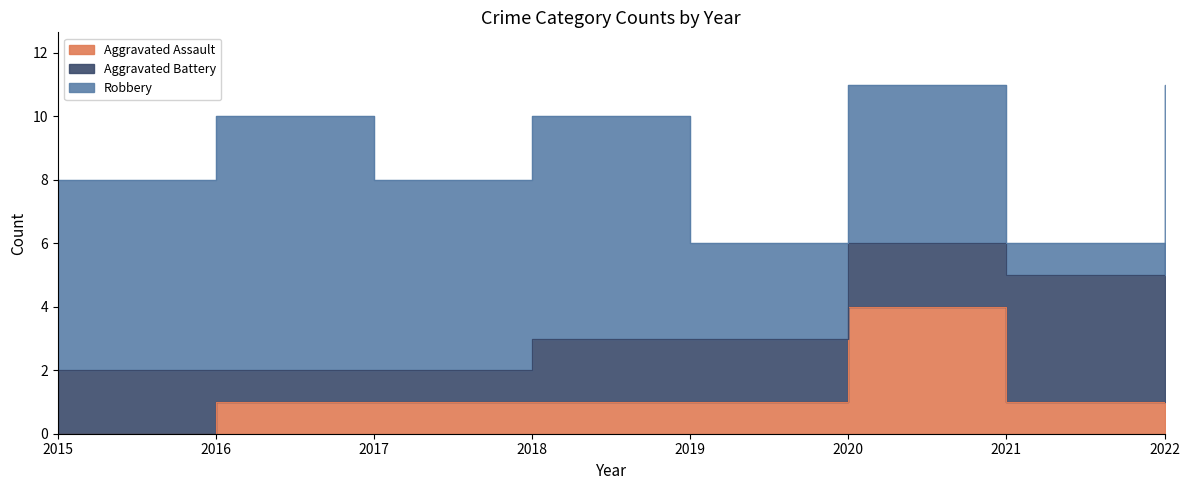

Reading left to right, list all the values displayed in this chart.

Aggravated Assault: 2015=0	2016=1	2017=1	2018=1	2019=1	2020=4	2021=1	2022=1
Aggravated Battery: 2015=2	2016=1	2017=1	2018=2	2019=2	2020=2	2021=4	2022=5
Robbery: 2015=6	2016=8	2017=6	2018=7	2019=3	2020=5	2021=1	2022=5